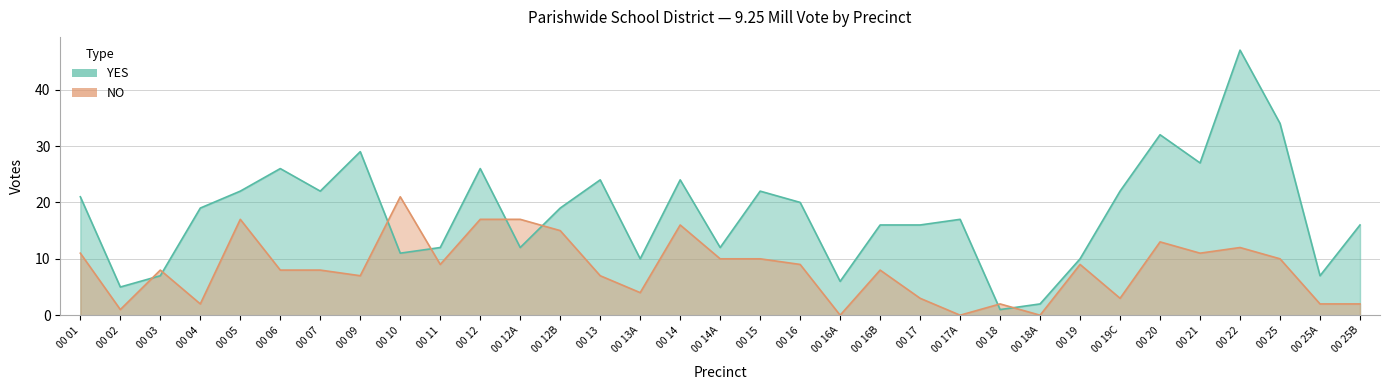

Which category has the lowest value across all series?

00 16A